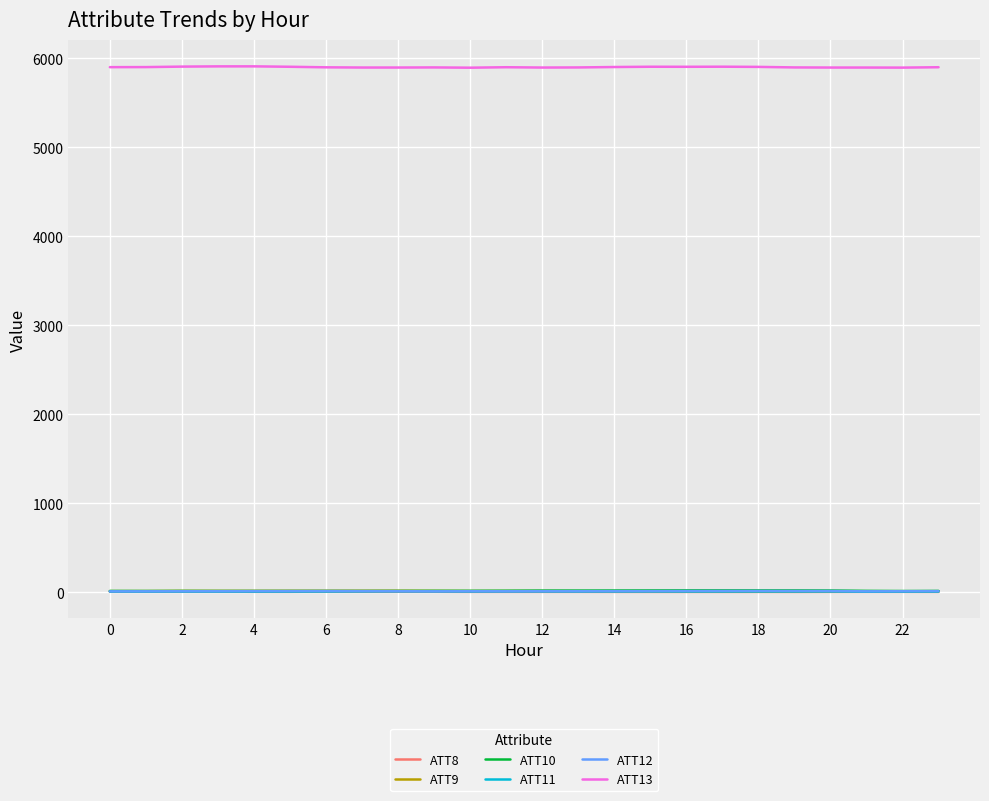

What is the maximum value shown in the chart?

5908.3